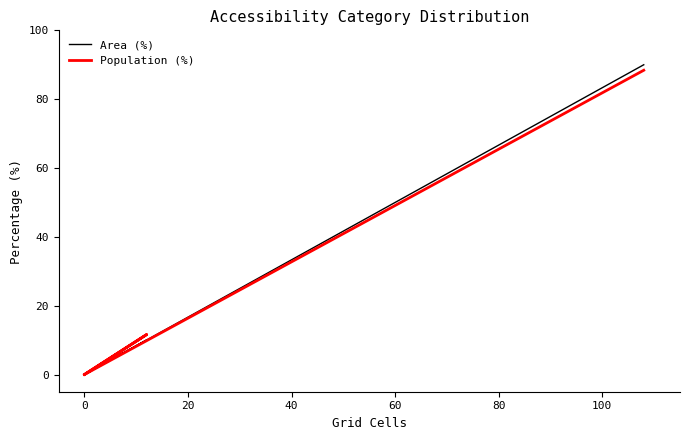

True or false: Population (%) and Area (%) intersect in this chart.

False